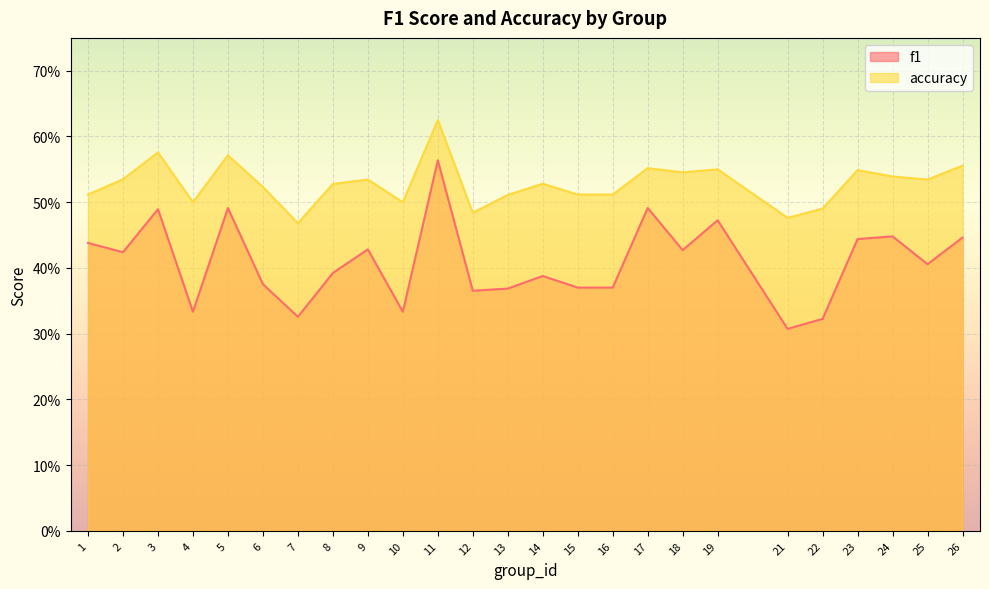

Does the chart display data point markers on the line(s)?

No